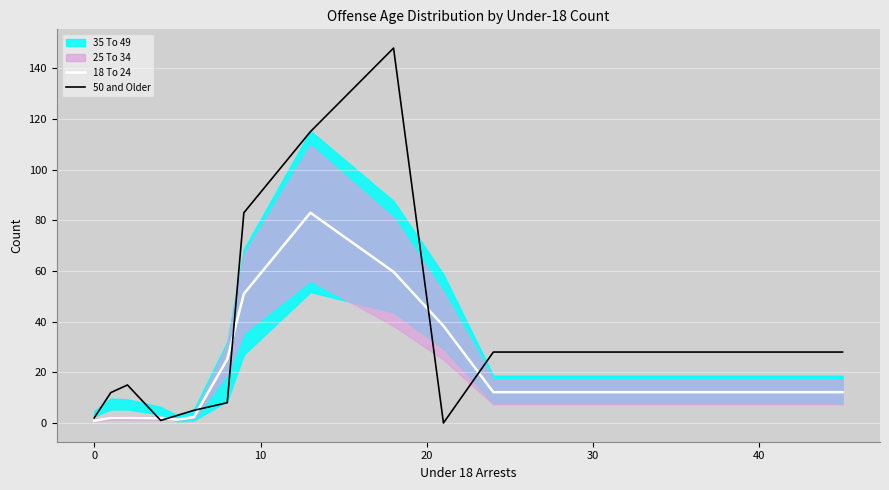

How many times do 18 To 24 and 50 and Older cross each other?

6